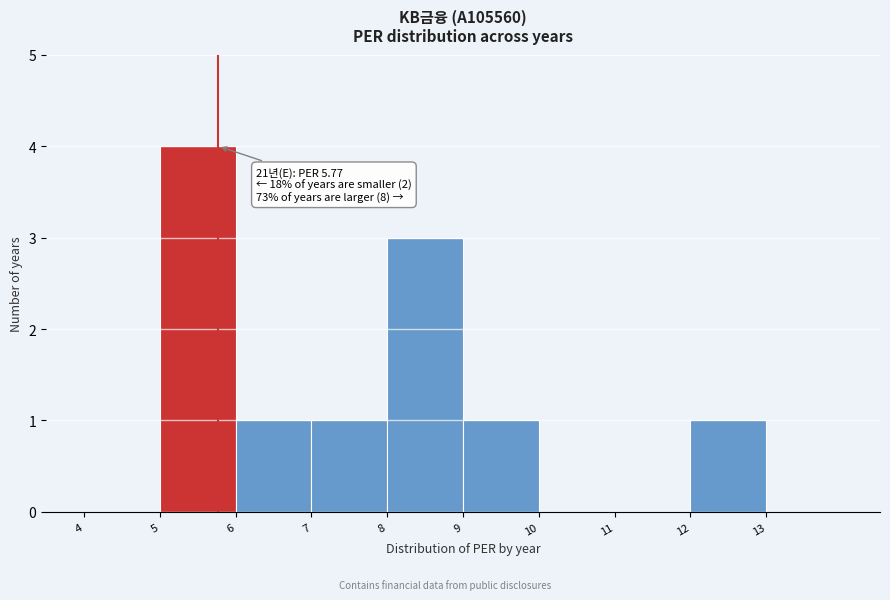

Over which range of the x-axis is the bar tallest?

5 to 6